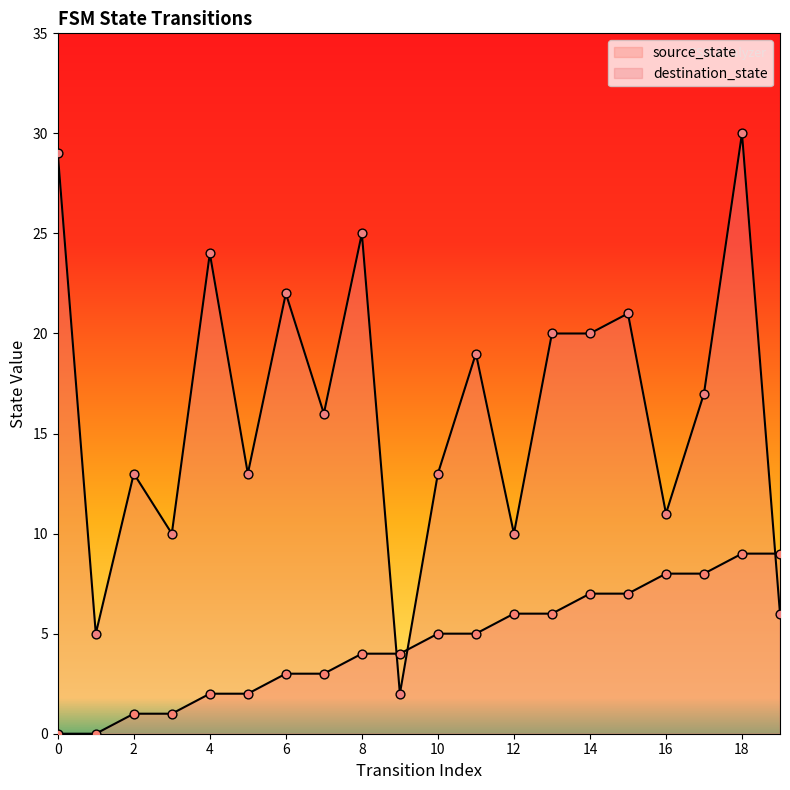

What are all the series names shown in the legend?

source_state, destination_state